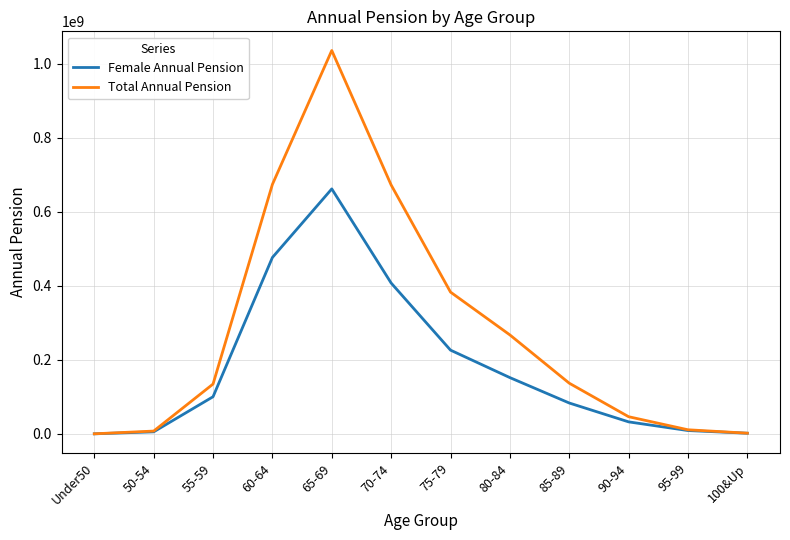

The value of Female Annual Pension at 65-69 is 661739099. True or false?

True